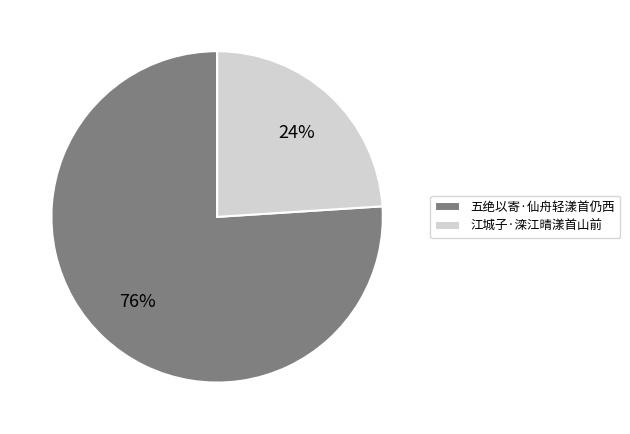

Rank the categories by value from lowest to highest.

江城子·滦江晴漾首山前, 五绝以寄·仙舟轻漾首仍西